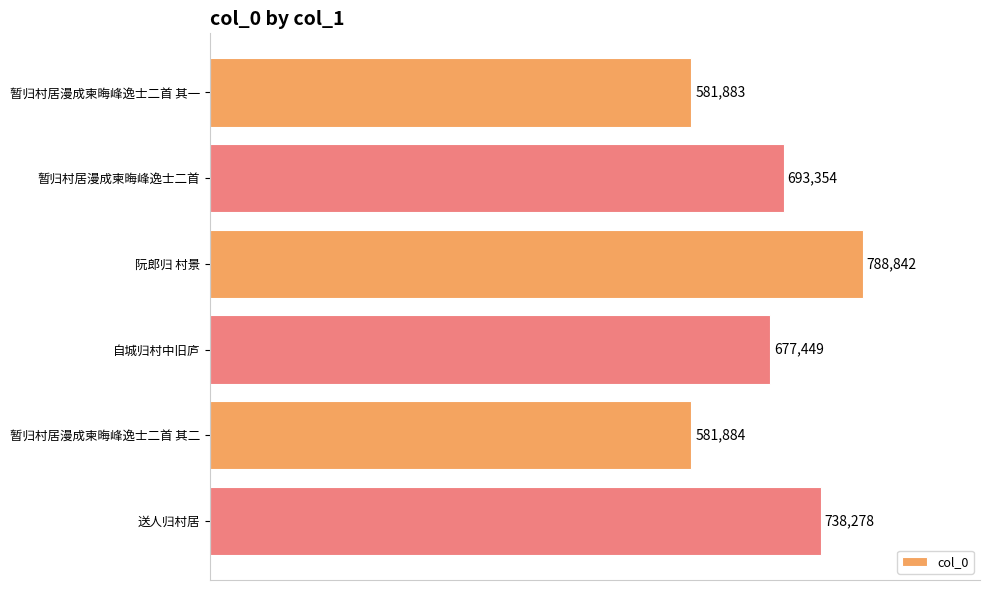

What is the difference between the maximum and minimum values?

206959